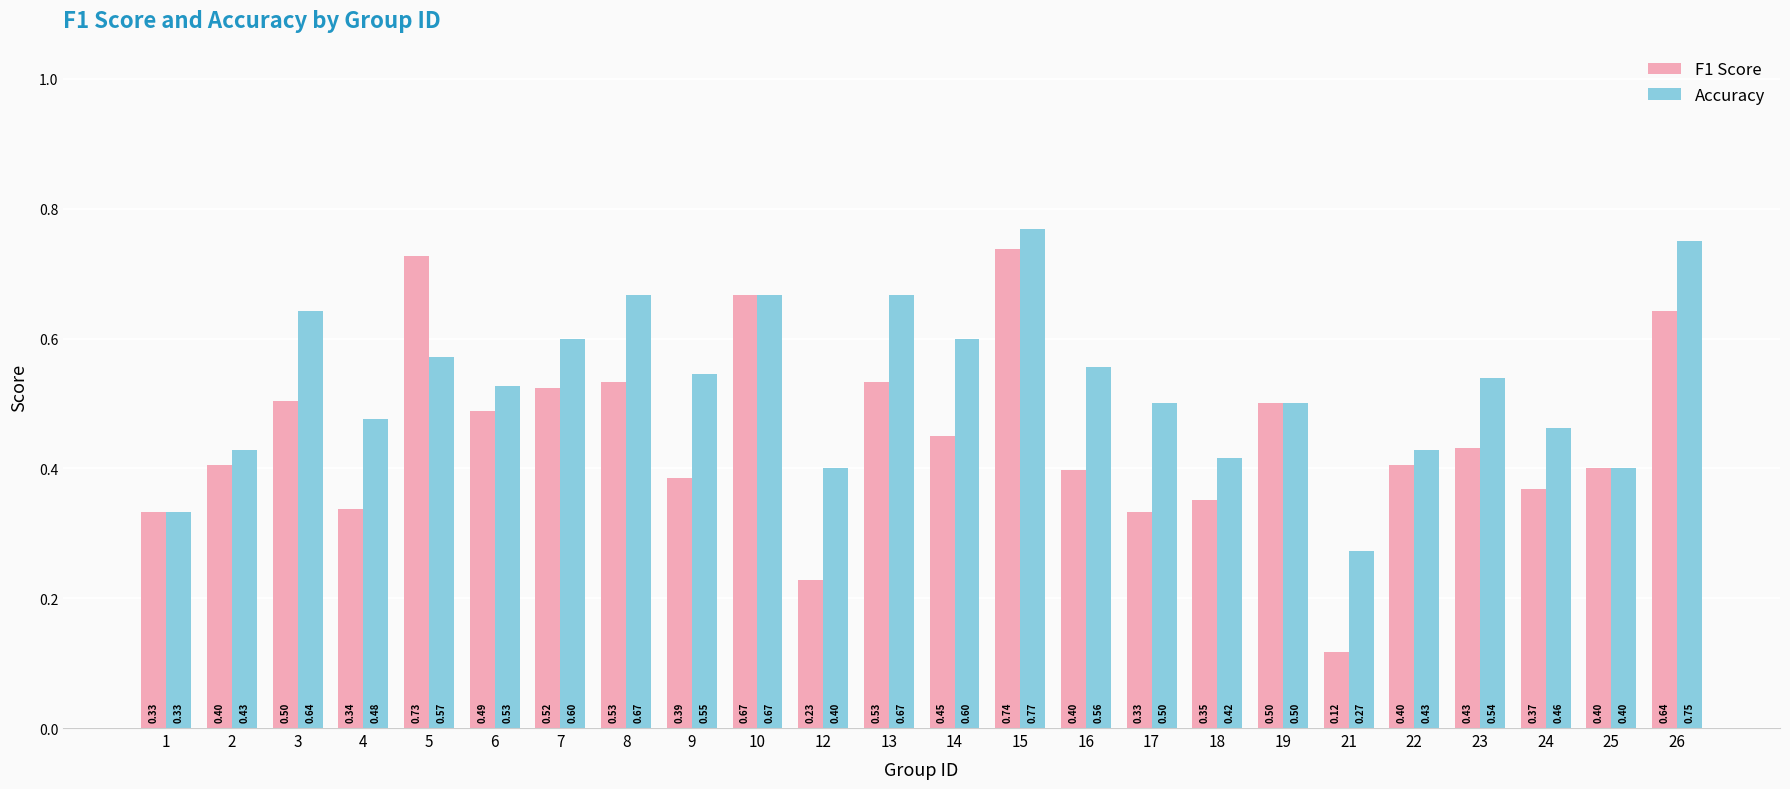

Which series has the widest spread of values?

F1 Score